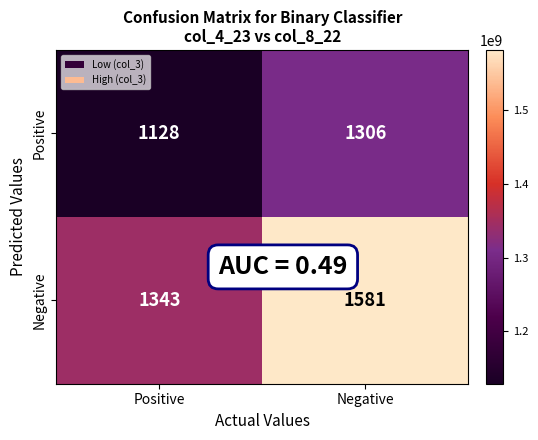

At Negative, list the series in order from smallest to largest.

Positive, Negative